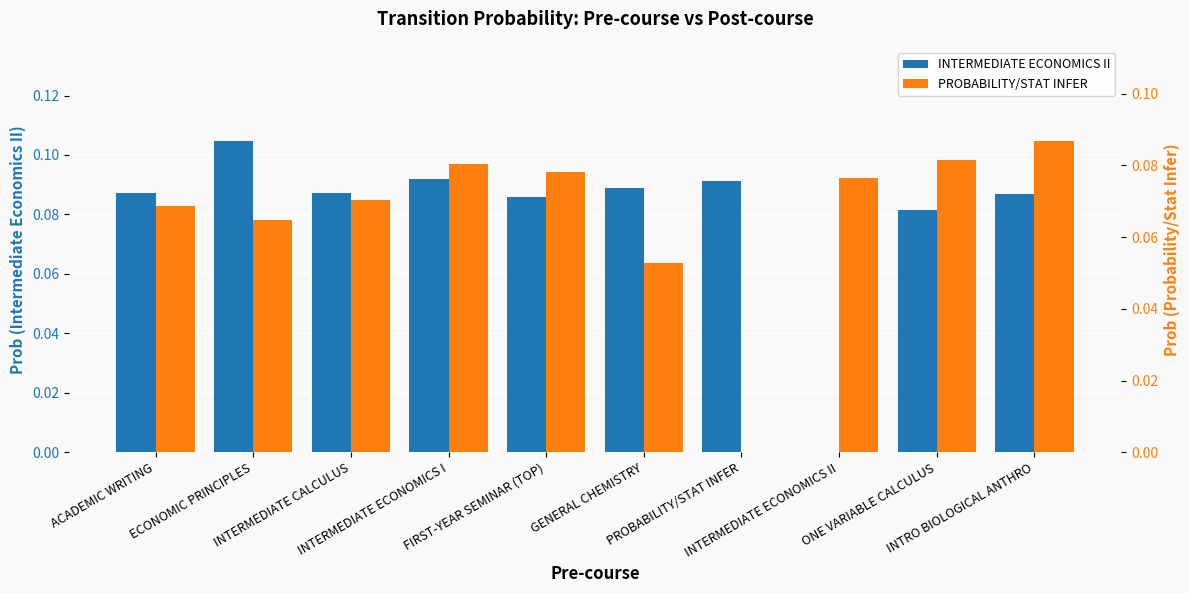

At which category is the sum across all series the highest?

INTRO BIOLOGICAL ANTHRO